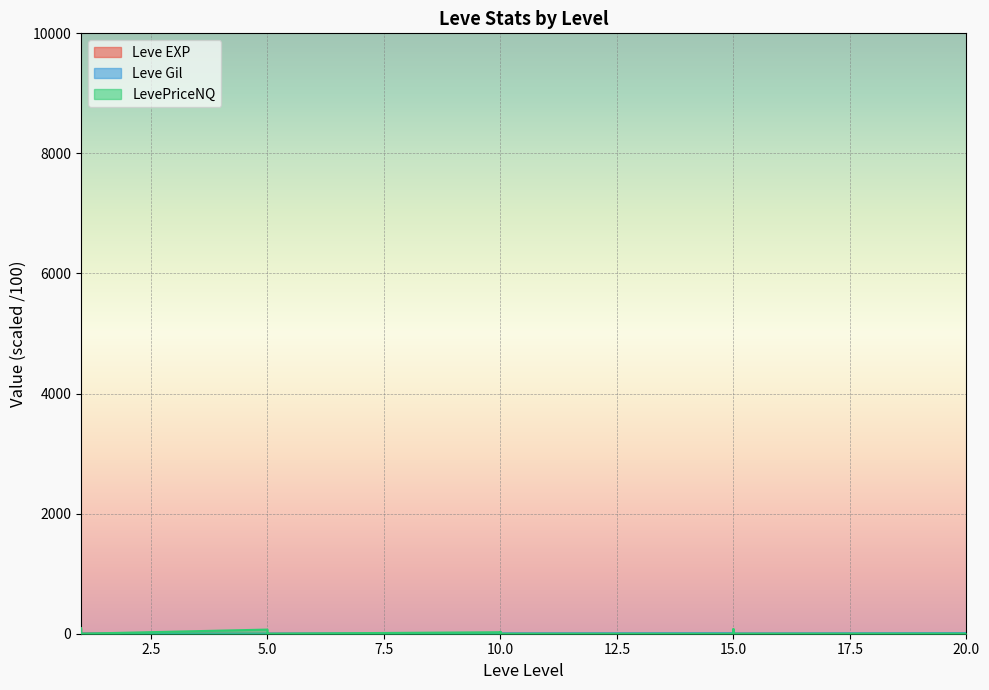

At which category is the sum across all series the highest?

1